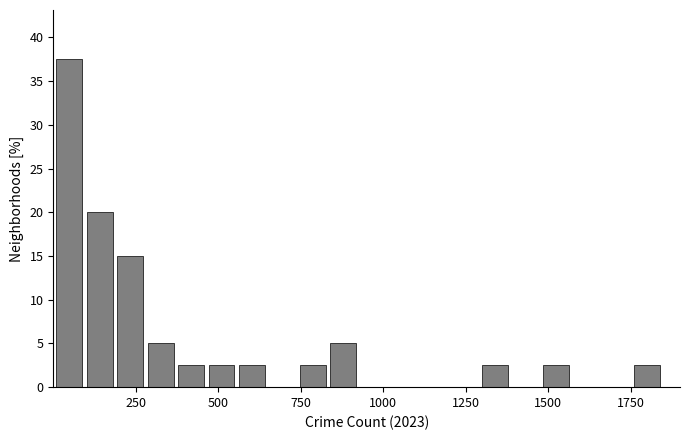

Read against the x-axis, roughly where is the centre of the tallest bar?

50